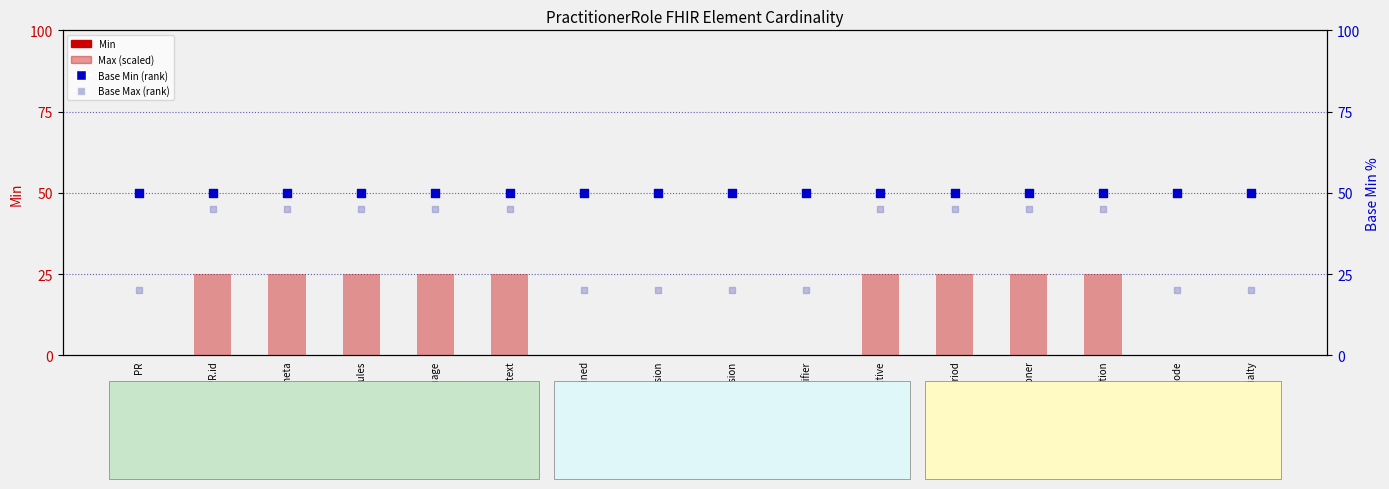

Which series reaches the minimum Y coordinate?

Min